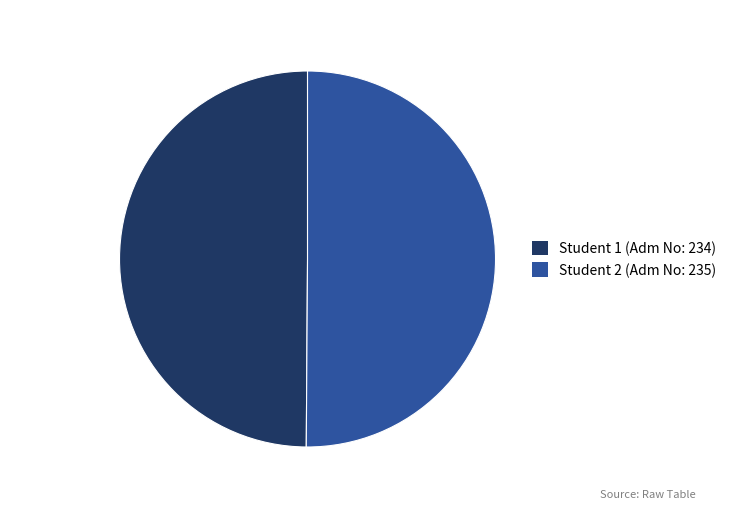

Count the number of slices in the pie.

2